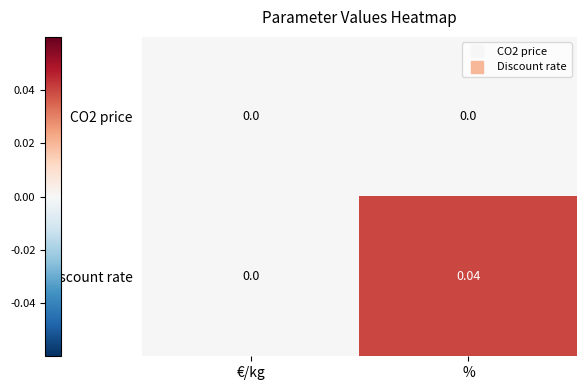

Which series has the largest total across all categories?

Discount rate